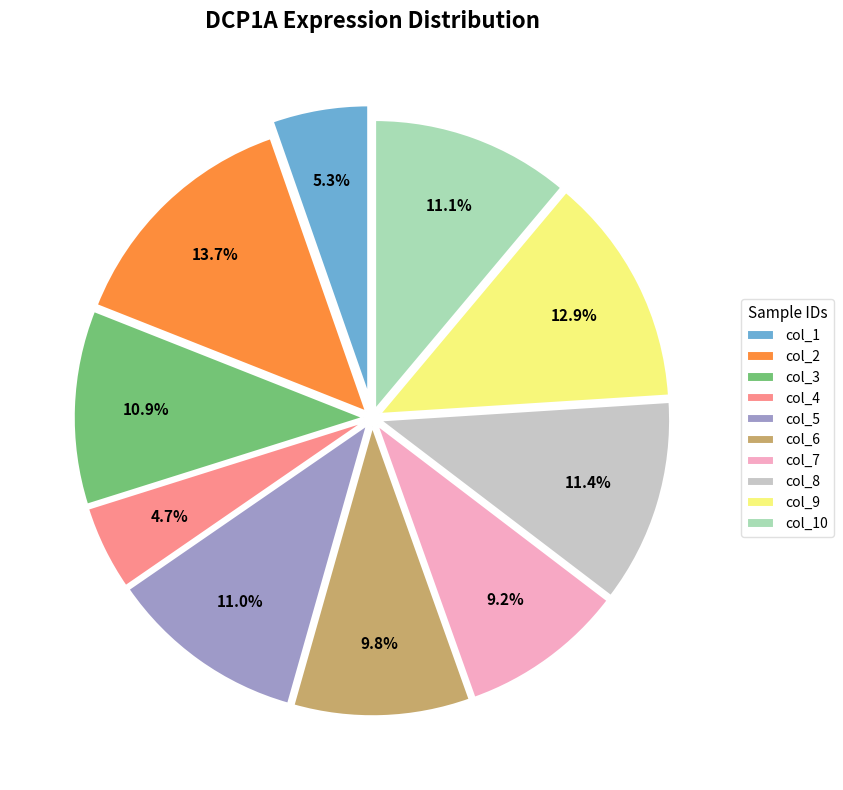

To the nearest percent, what is the combined percentage of col_2 and col_5?

25%